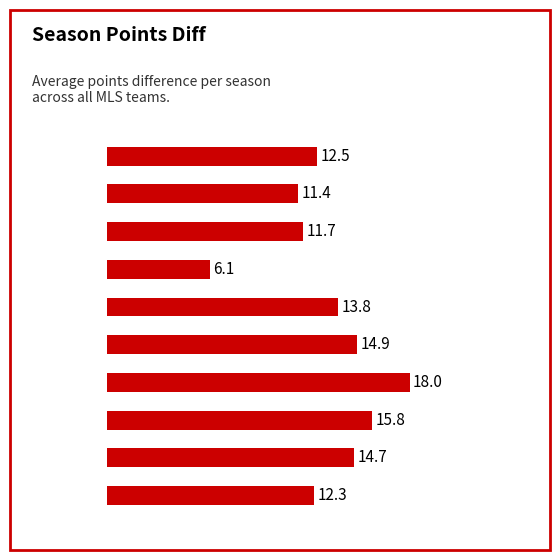

Does the chart contain any negative values?

No